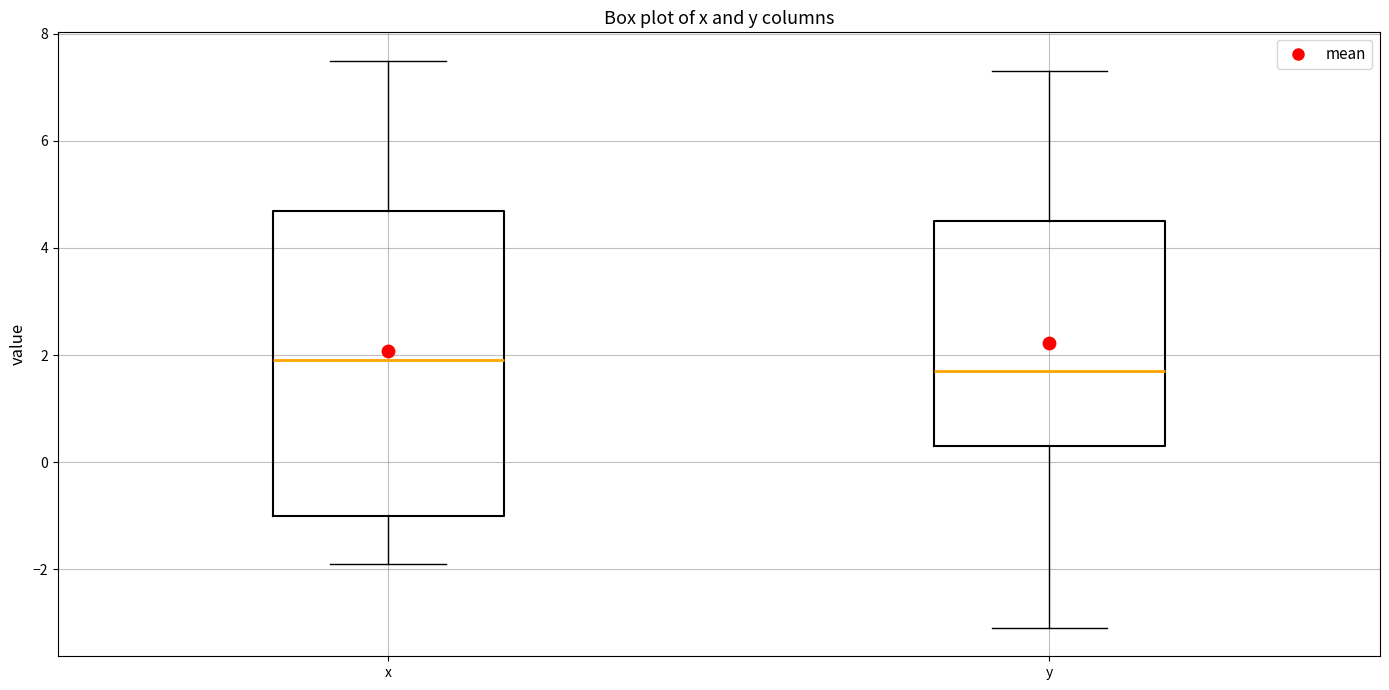

Which box is the tallest, from its lower edge to its upper edge?

x